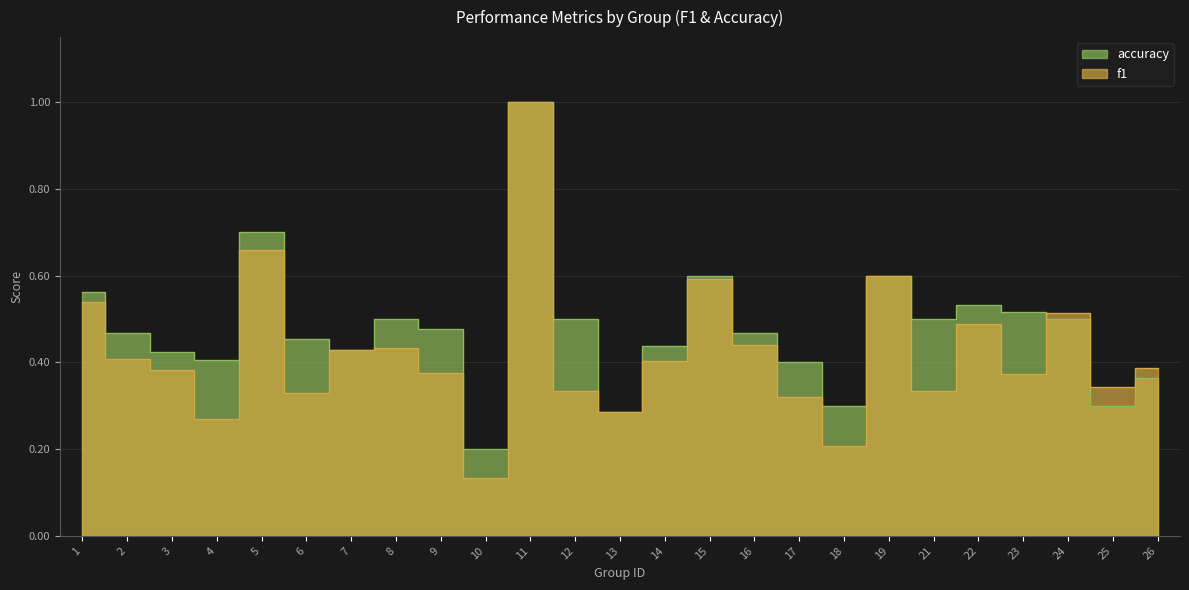

Which category has the highest value across all series?

11